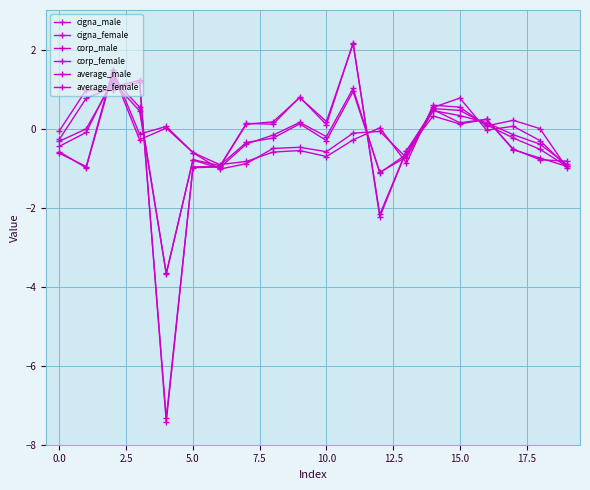

How many distinct data groups are displayed?

6